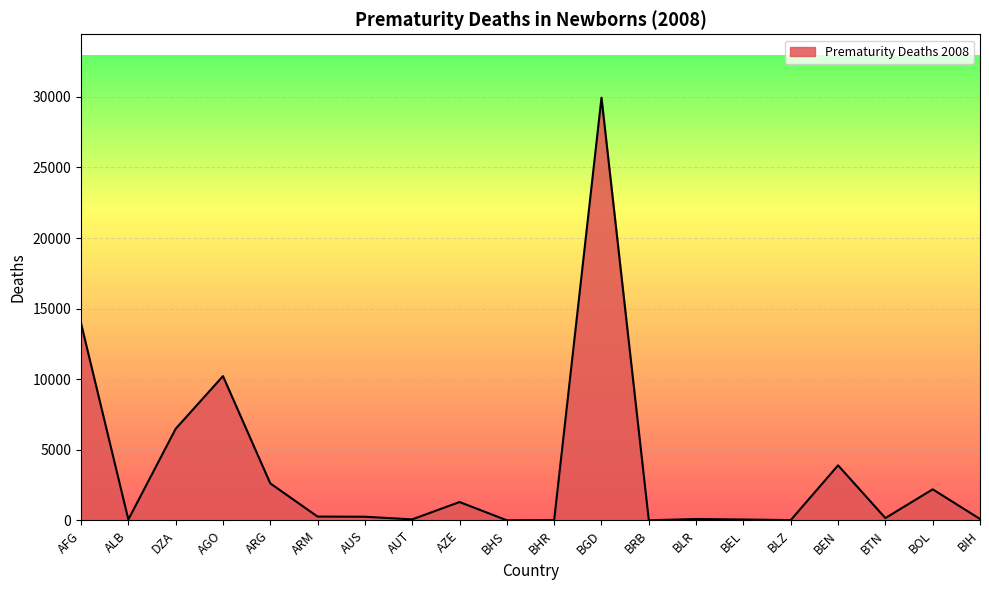

What is the sum of the values at ALB and DZA?

6551